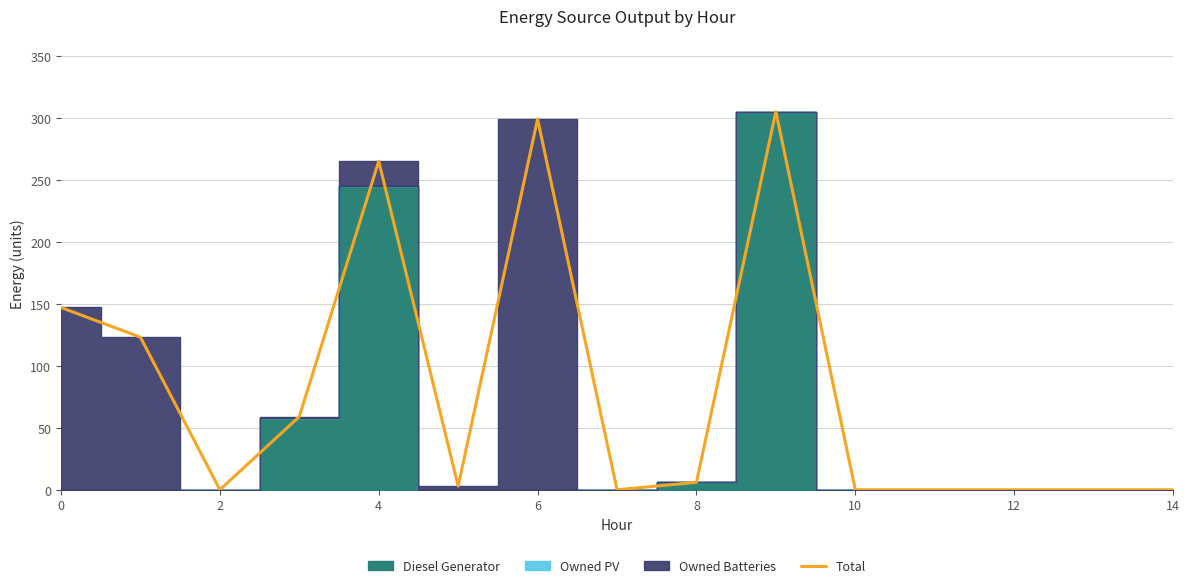

True or false: the data has more than 1 interior local peaks.

True